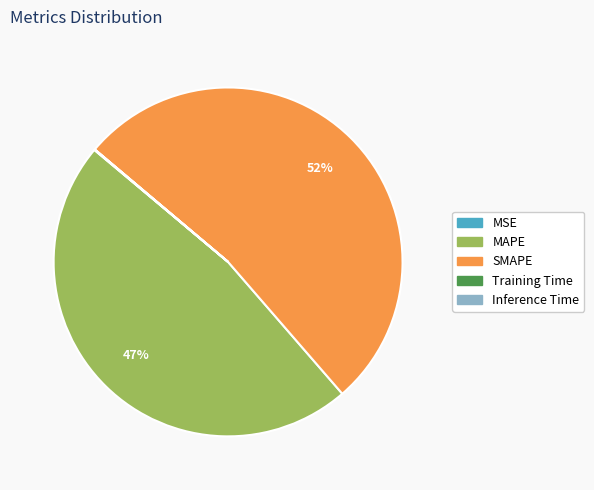

Is SMAPE the majority of the pie?

Yes